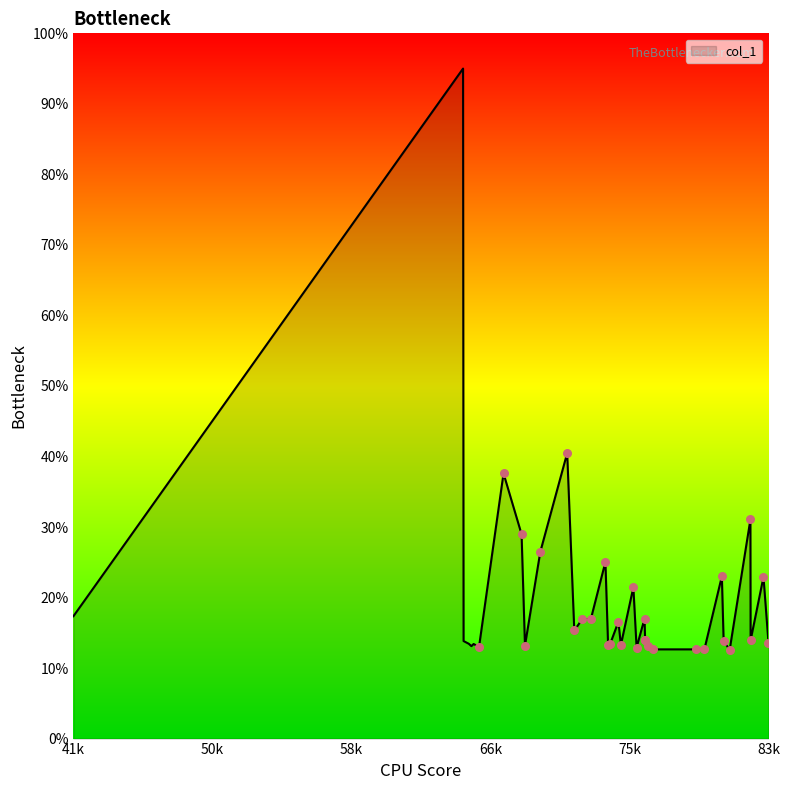

What is the ratio of the value at 79978.6 to the value at 76528.9?

1.0